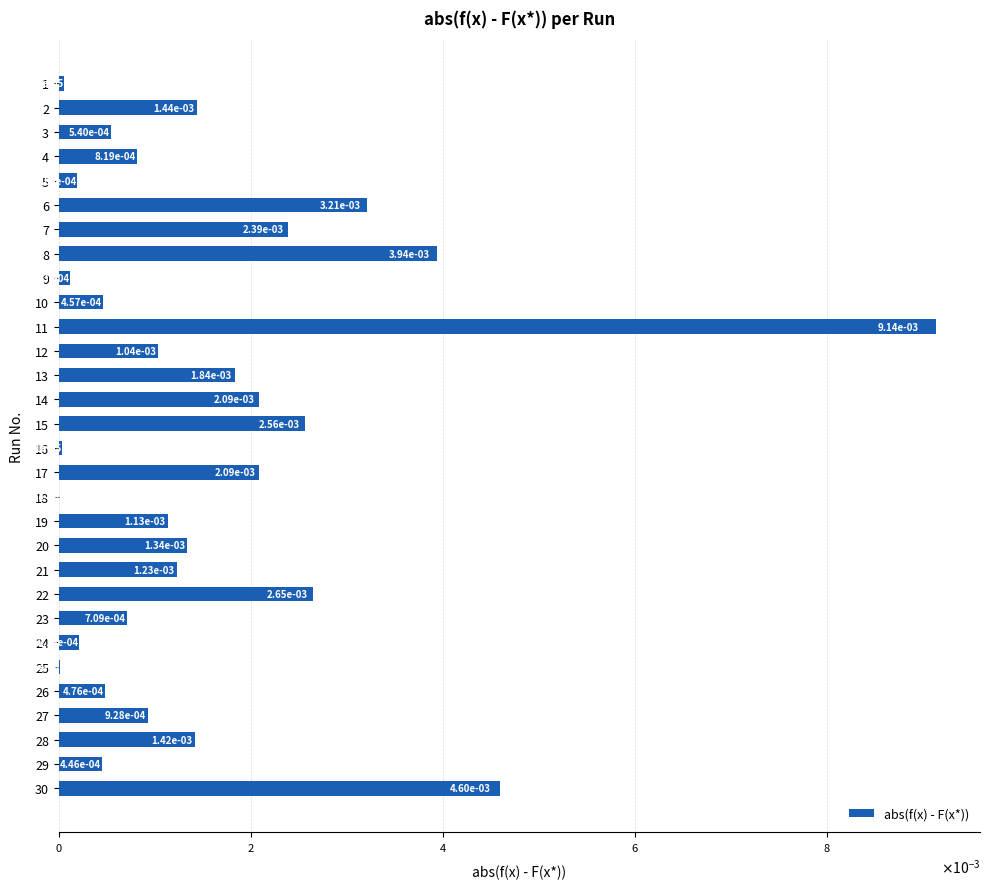

Are the bars horizontal?

Yes